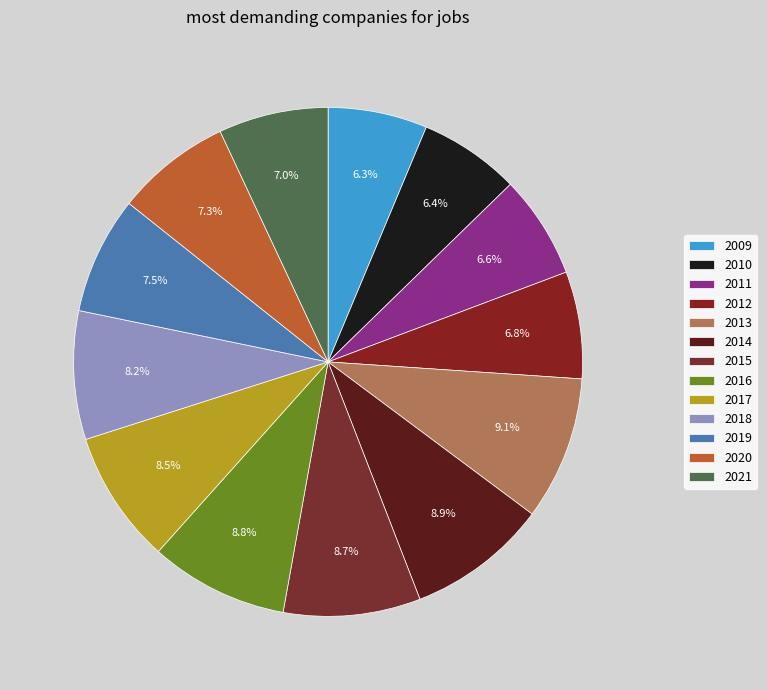

To the nearest percent, what percentage of the pie is 2013?

9%